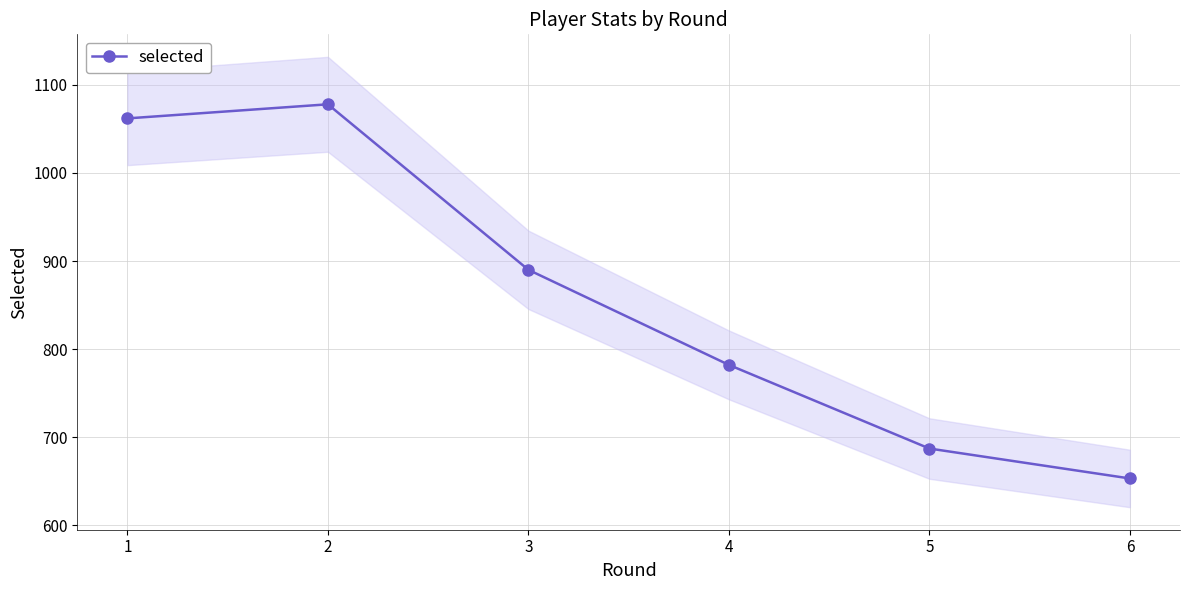

What is the smallest value displayed?

653